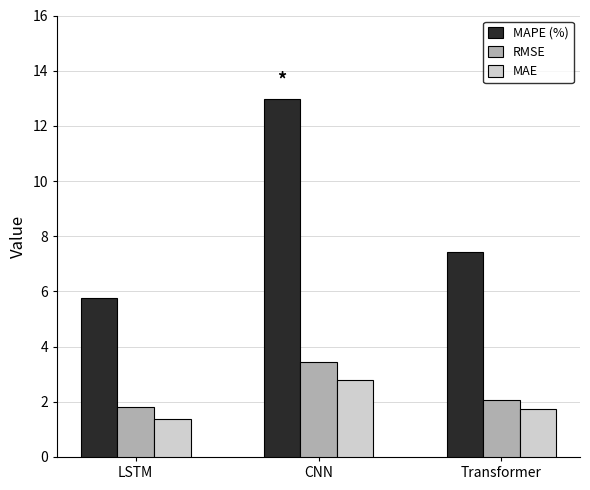

What is the label of the 3rd bar from the left?

Transformer